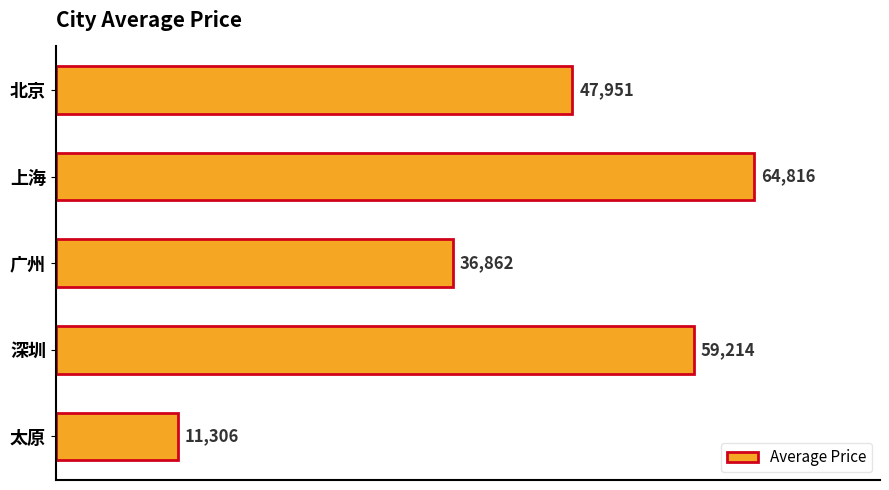

True or false: the data shows 36862.1 at 广州.

True